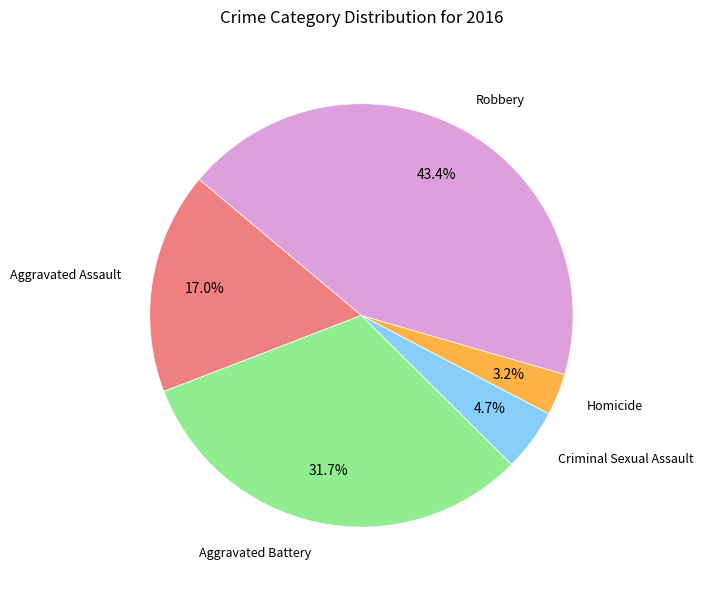

How many slices are in this pie chart?

5